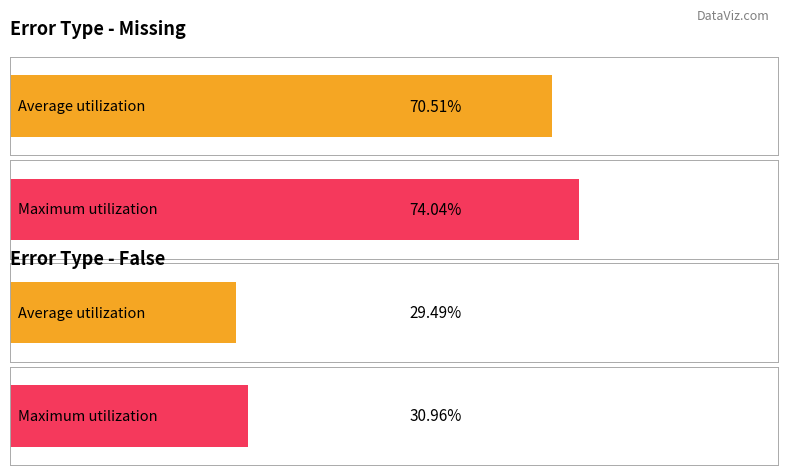

At which category is the sum across all series the highest?

Missing